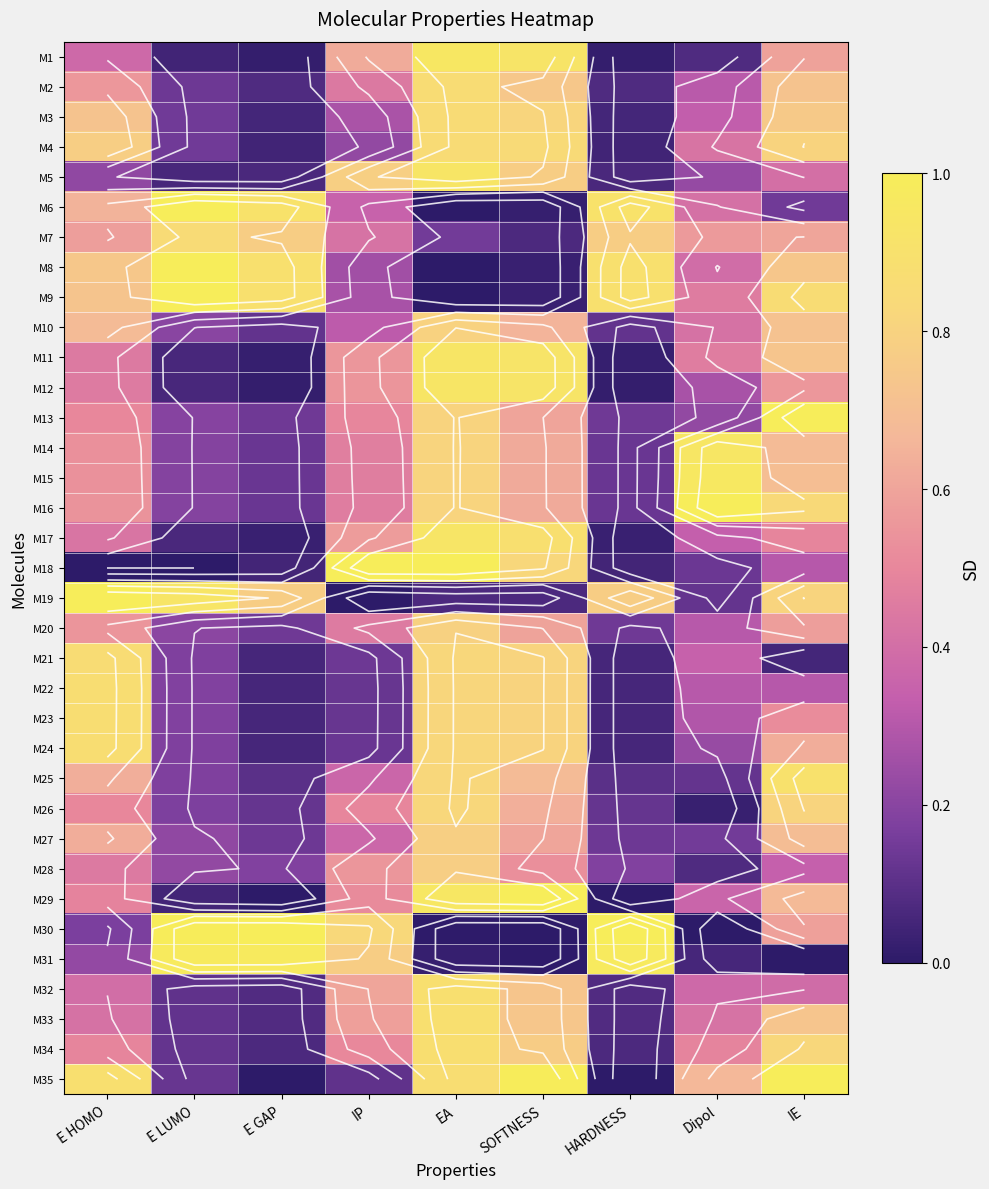

What is the sum of all M33 values?

4.1